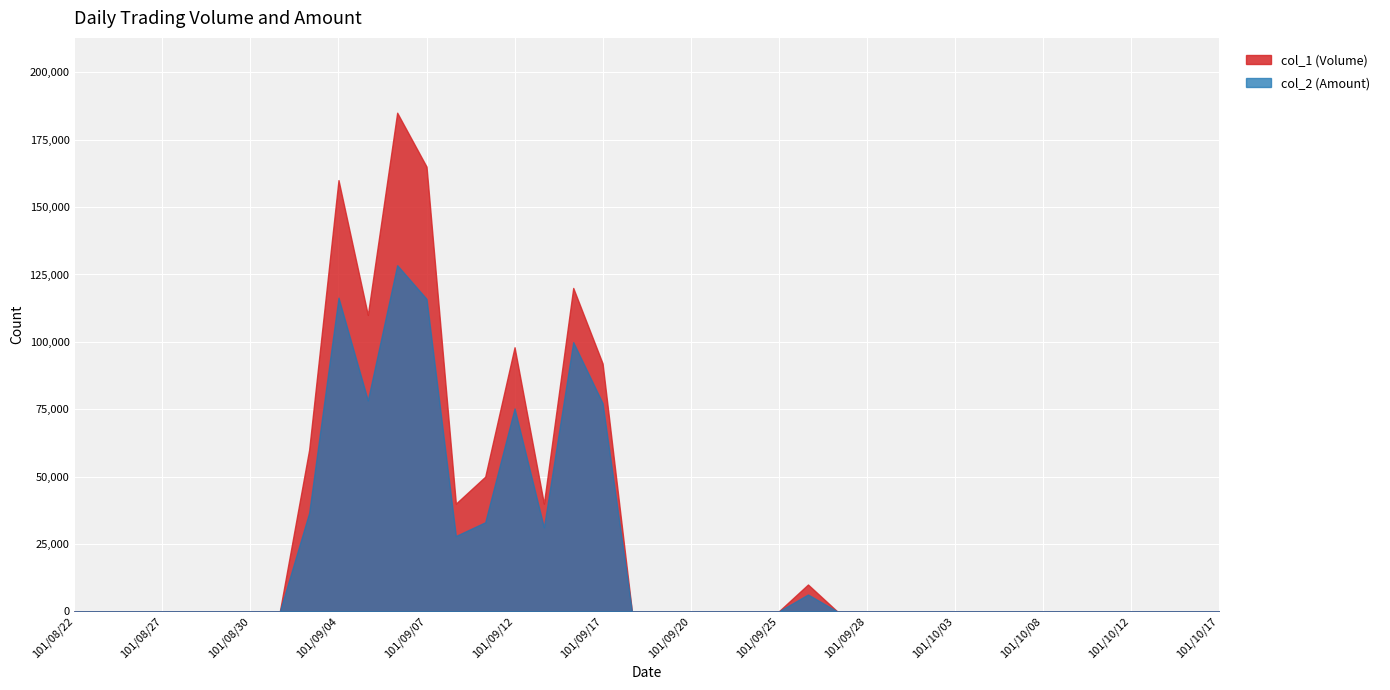

Reading left to right, list all the values displayed in this chart.

col_1 (Volume): 101/08/22=0	101/08/23=0	101/08/24=0	101/08/27=0	101/08/28=0	101/08/29=0	101/08/30=0	101/08/31=0	101/09/03=60000	101/09/04=160000	101/09/05=110000	101/09/06=185000	101/09/07=165000	101/09/10=40000	101/09/11=50000	101/09/12=98000	101/09/13=40000	101/09/14=120000	101/09/17=92000	101/09/18=0	101/09/19=0	101/09/20=0	101/09/21=0	101/09/24=0	101/09/25=0	101/09/26=10000	101/09/27=0	101/09/28=0	101/10/01=0	101/10/02=0	101/10/03=0	101/10/04=0	101/10/05=0	101/10/08=0	101/10/09=0	101/10/11=0	101/10/12=0	101/10/15=0	101/10/16=0	101/10/17=0
col_2 (Amount): 101/08/22=0	101/08/23=0	101/08/24=0	101/08/27=0	101/08/28=0	101/08/29=0	101/08/30=0	101/08/31=0	101/09/03=36600	101/09/04=116400	101/09/05=78300	101/09/06=128450	101/09/07=115950	101/09/10=28000	101/09/11=33100	101/09/12=75300	101/09/13=31200	101/09/14=99900	101/09/17=77280	101/09/18=0	101/09/19=0	101/09/20=0	101/09/21=0	101/09/24=0	101/09/25=0	101/09/26=6300	101/09/27=0	101/09/28=0	101/10/01=0	101/10/02=0	101/10/03=0	101/10/04=0	101/10/05=0	101/10/08=0	101/10/09=0	101/10/11=0	101/10/12=0	101/10/15=0	101/10/16=0	101/10/17=0